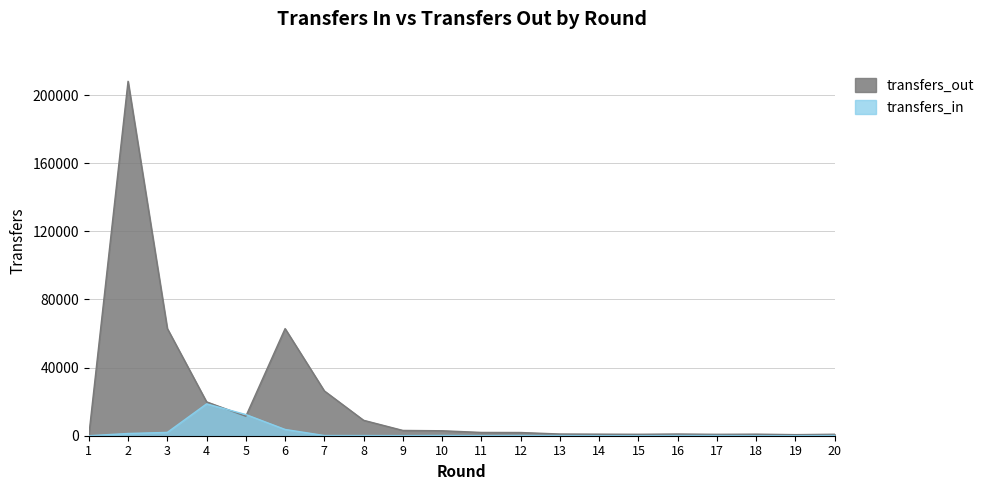

At which category does transfers_in reach its first local valley?

9